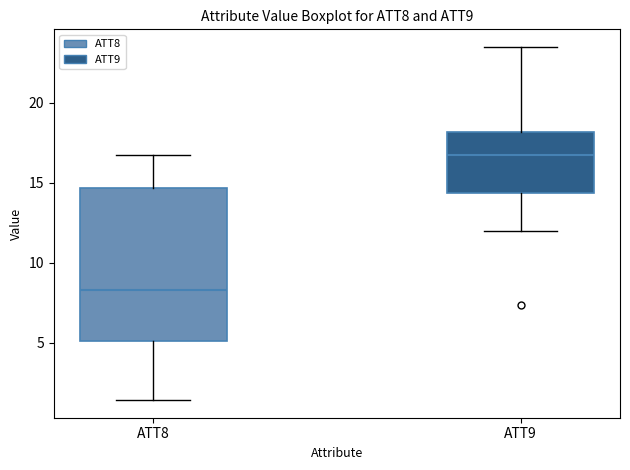

Which box has the lowest median line?

ATT8